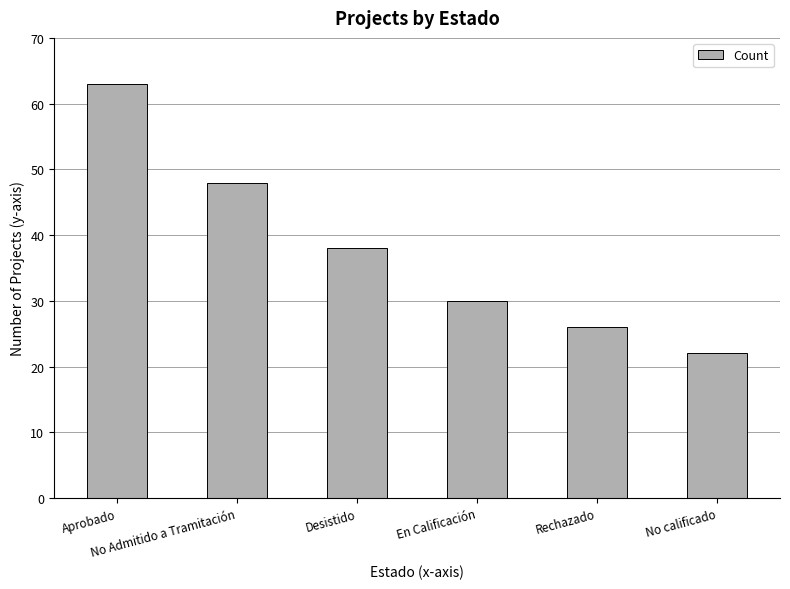

What is the value of the 3rd bar from the left?

38